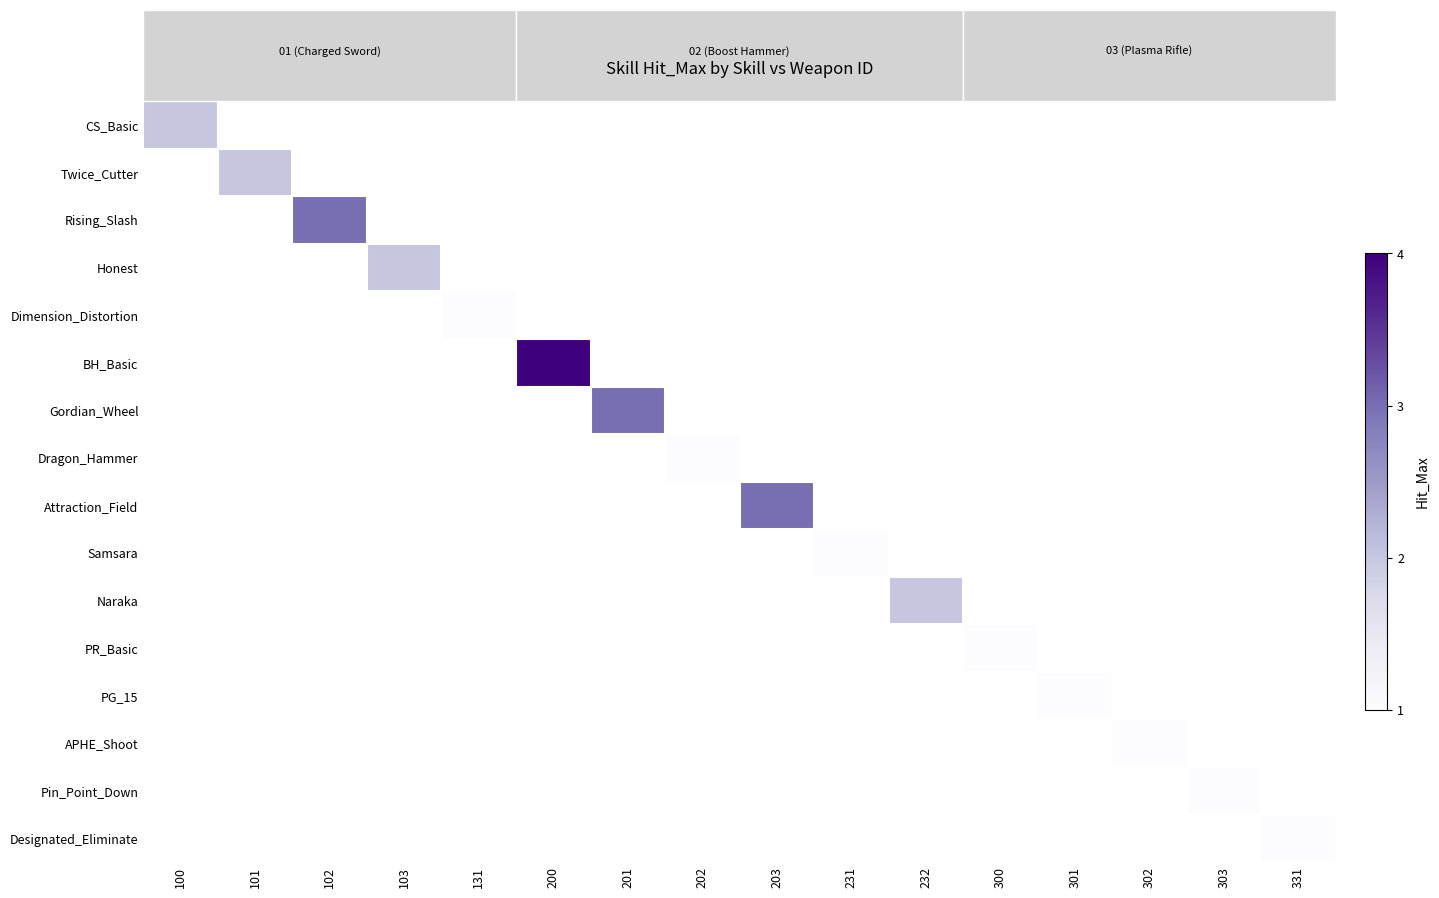

Which category has the highest value across all series?

200